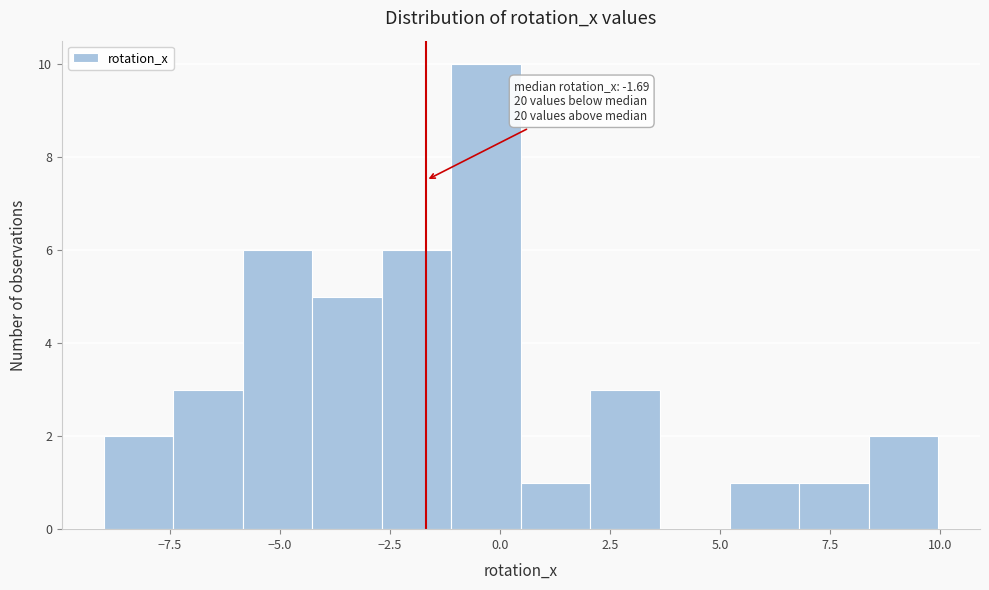

Read against the x-axis, roughly where is the centre of the tallest bar?

-0.5